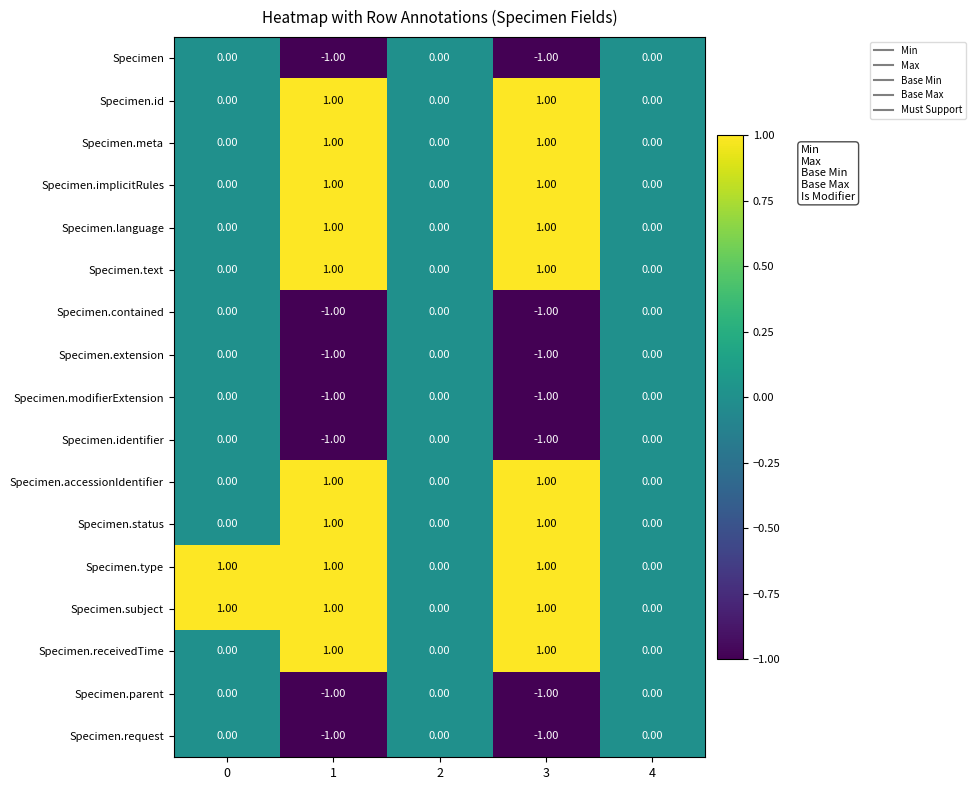

How many distinct data groups are displayed?

17